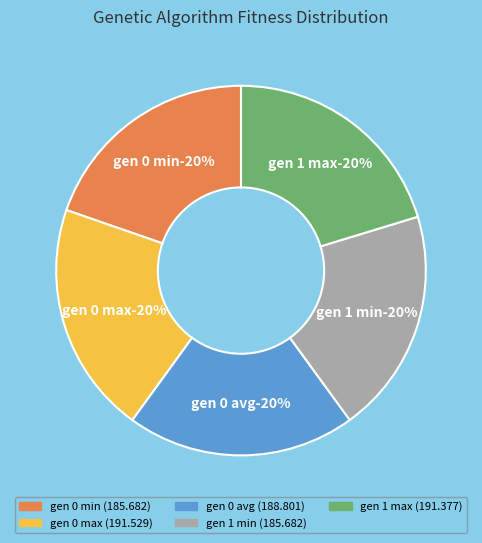

Is there a majority slice in this chart?

No